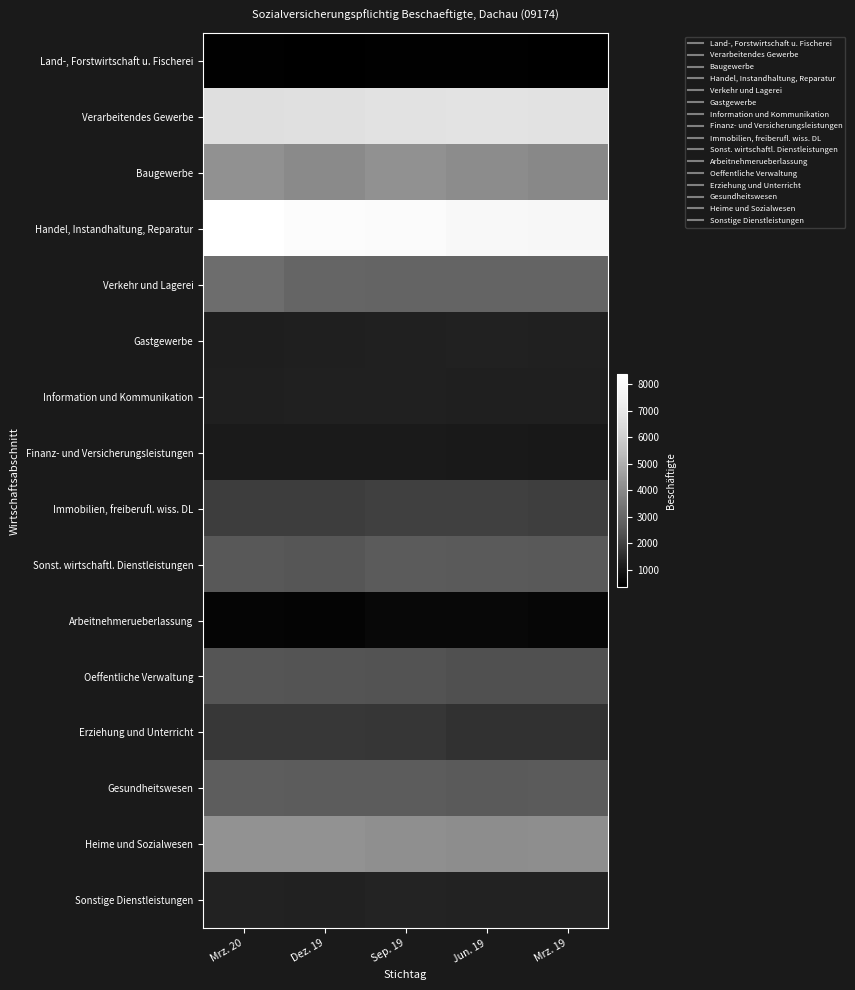

List the series in order of their peak value, lowest first.

Land-, Forstwirtschaft u. Fischerei, Arbeitnehmerueberlassung, Finanz- und Versicherungsleistungen, Information und Kommunikation, Gastgewerbe, Sonstige Dienstleistungen, Erziehung und Unterricht, Immobilien, freiberufl. wiss. DL, Oeffentliche Verwaltung, Sonst. wirtschaftl. Dienstleistungen, Gesundheitswesen, Verkehr und Lagerei, Baugewerbe, Heime und Sozialwesen, Verarbeitendes Gewerbe, Handel, Instandhaltung, Reparatur